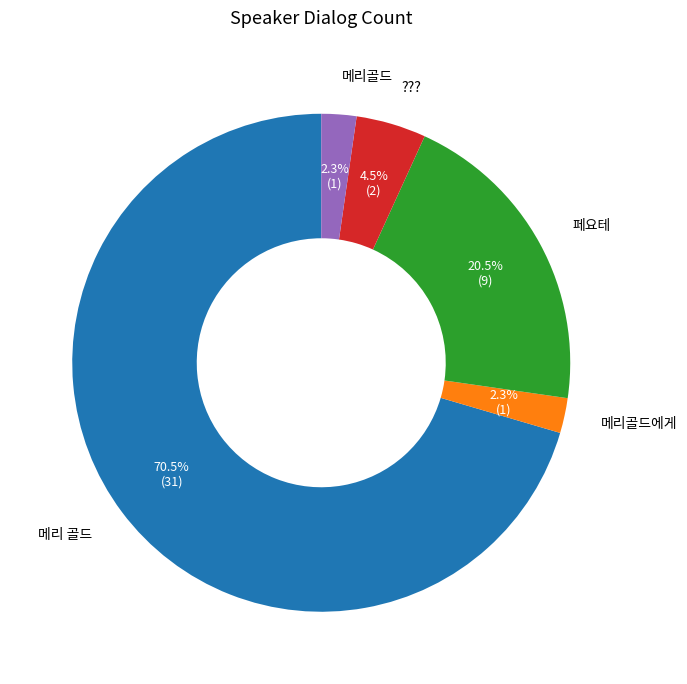

Count the number of slices in the pie.

5